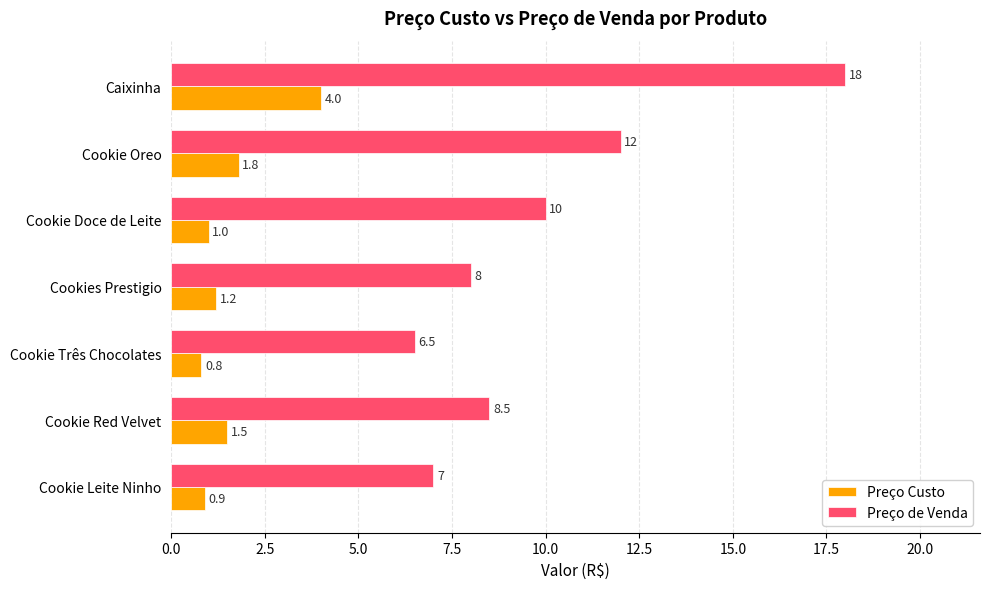

Which series has the largest range (max minus min)?

Preço de Venda